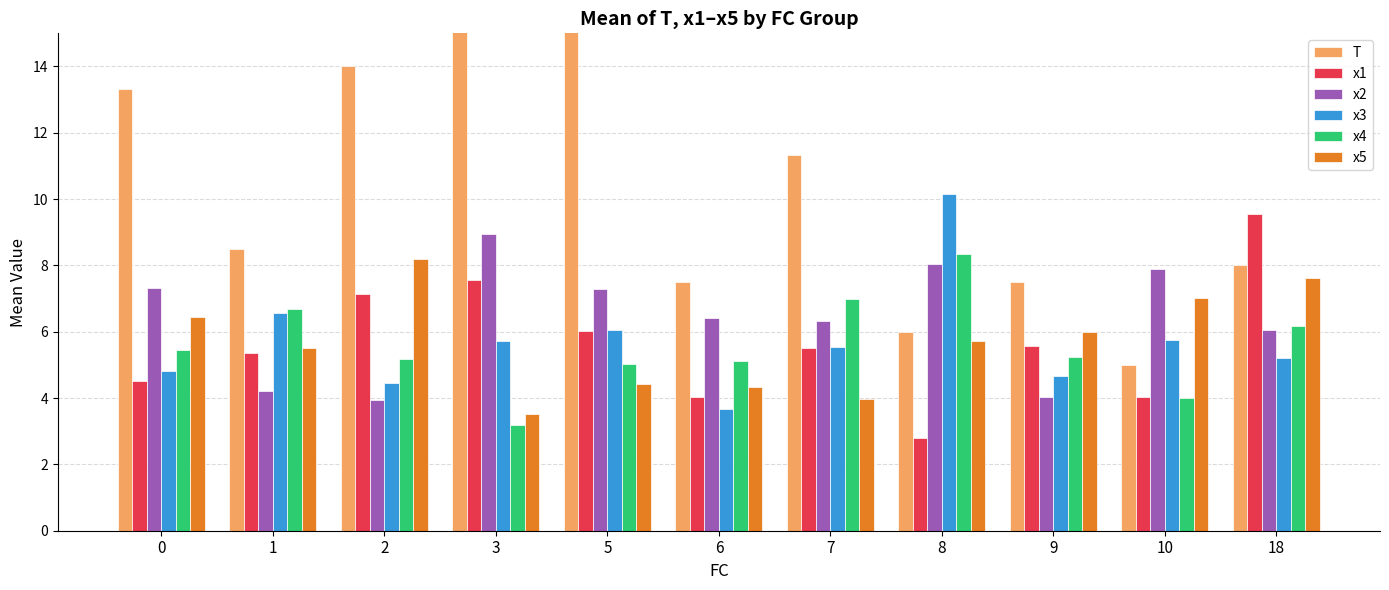

Which series has the largest total across all categories?

T